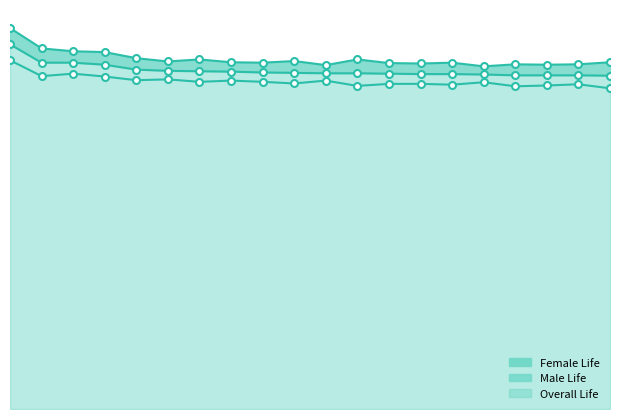

Which series has the largest range (max minus min)?

Female Life